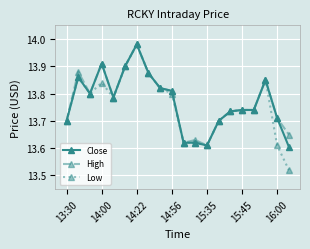

Which series has the widest spread of values?

Low